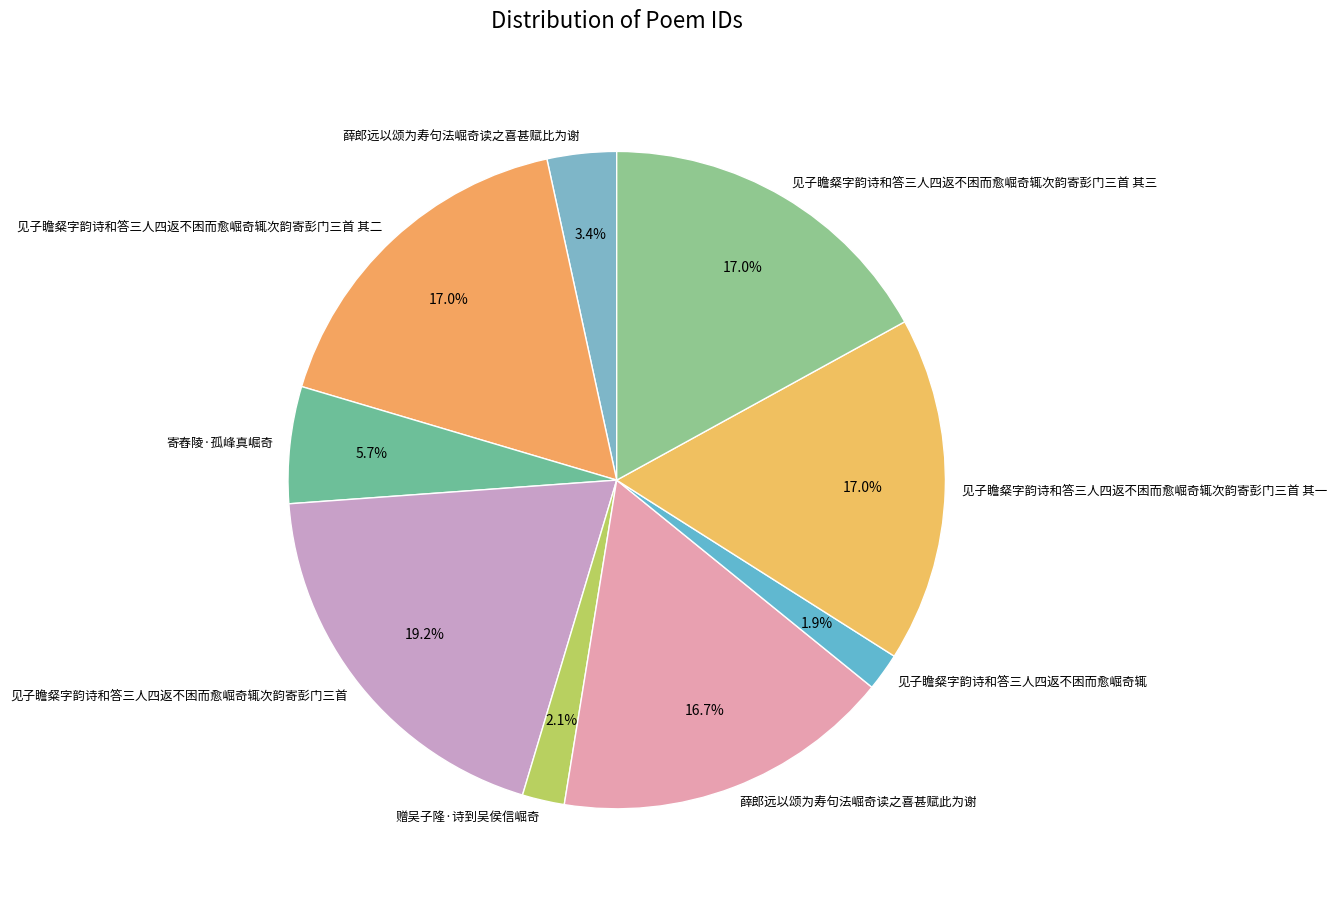

To the nearest percent, what percentage of the pie is 见子瞻粲字韵诗和答三人四返不困而愈崛奇辄次韵寄彭门三首 其三?

17%